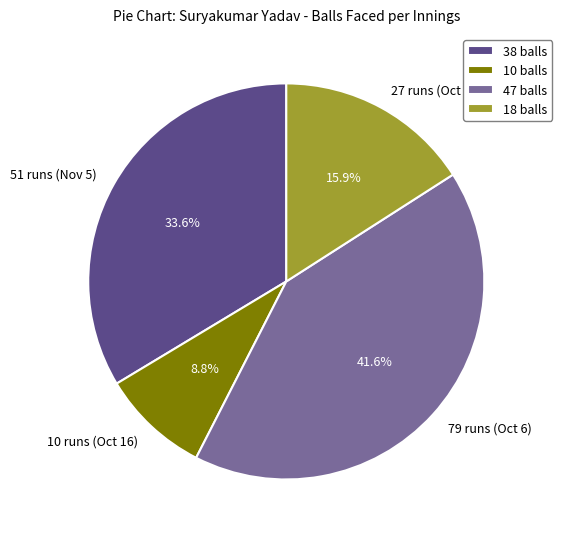

How many segments does this pie chart have?

4